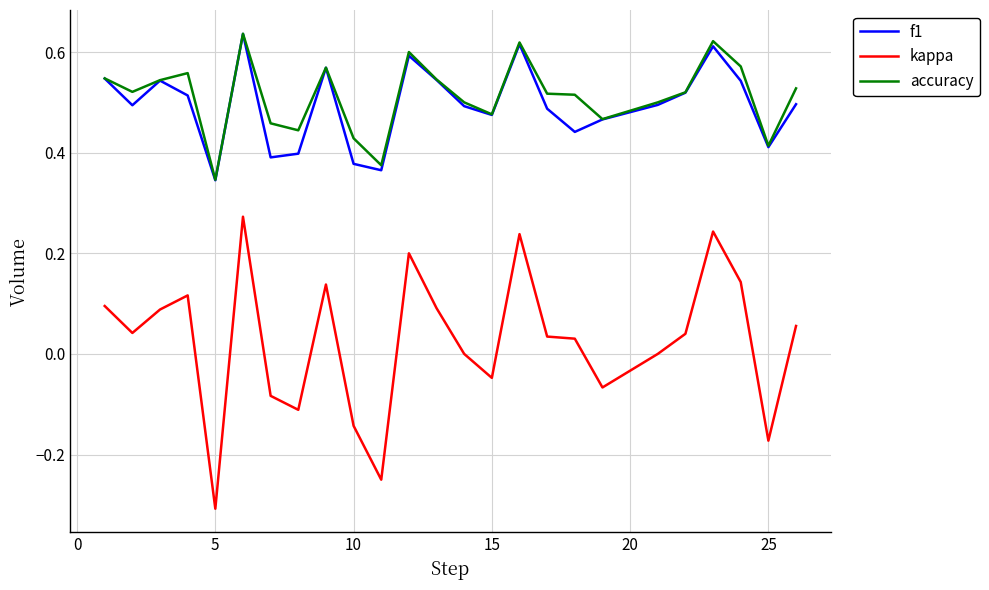

What is the smallest value displayed?

-0.3